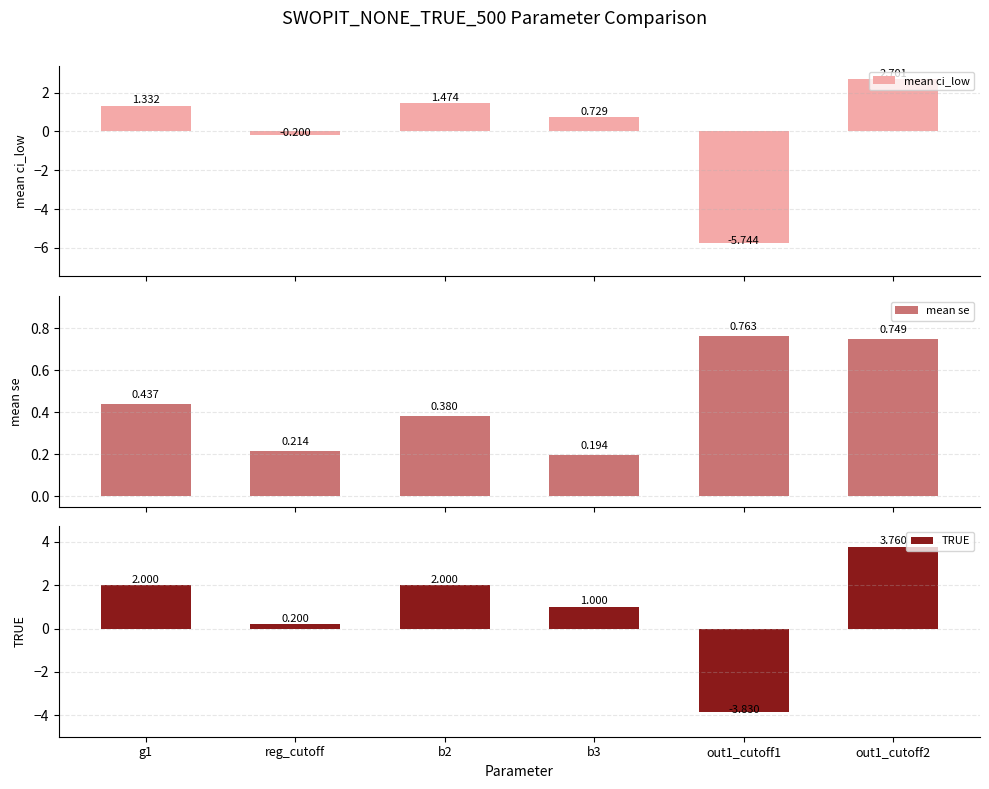

Count the mean se values in the range 0 to 1.

6